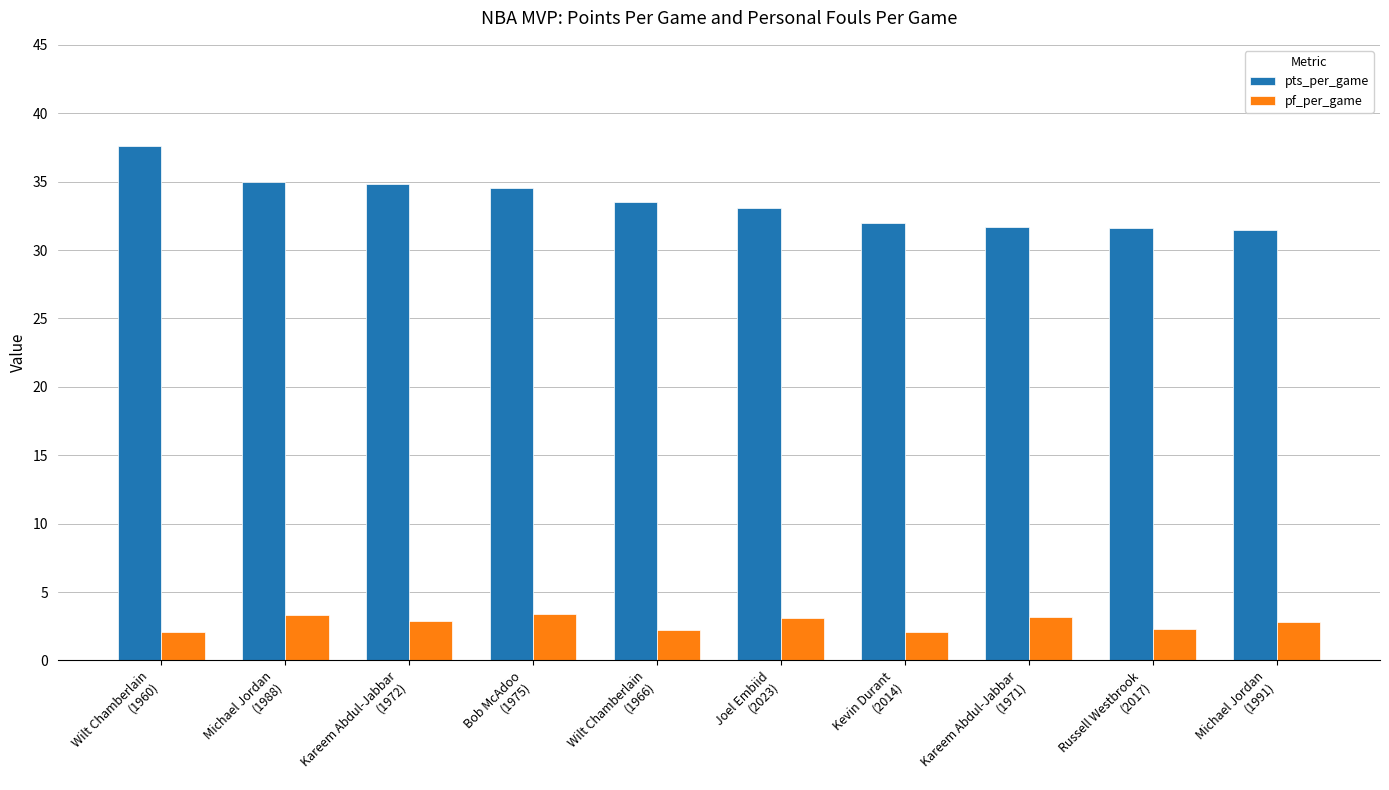

Are the bars horizontal?

No